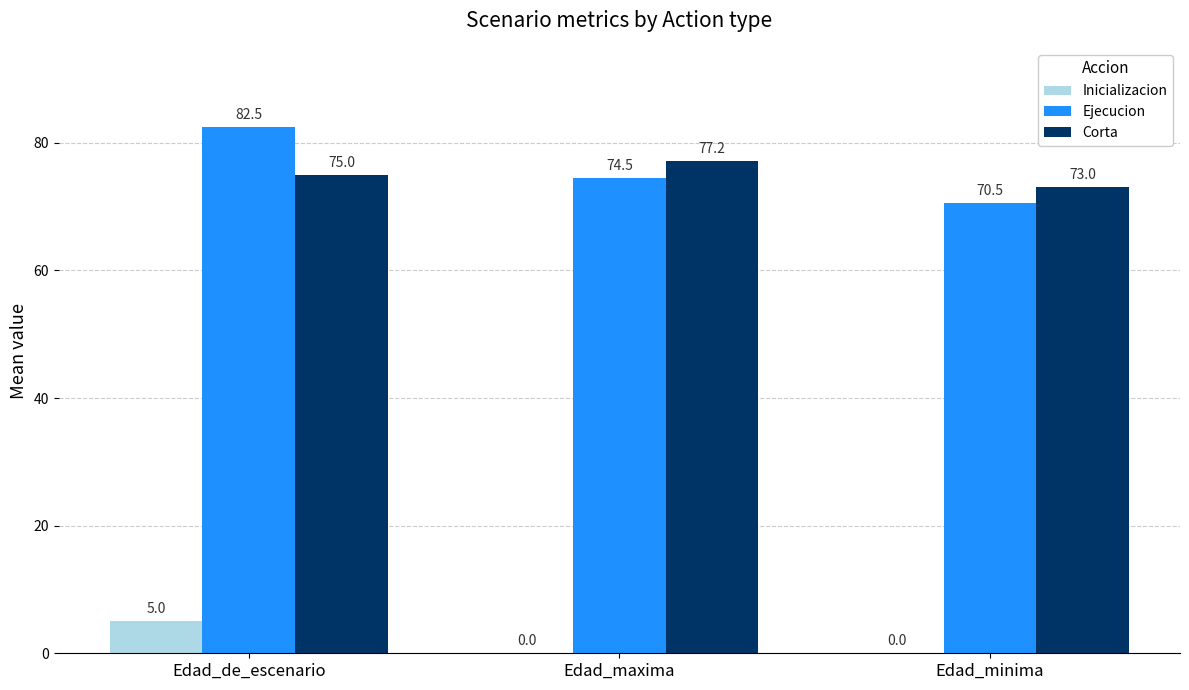

What is the sum of all Inicializacion values?

5.0